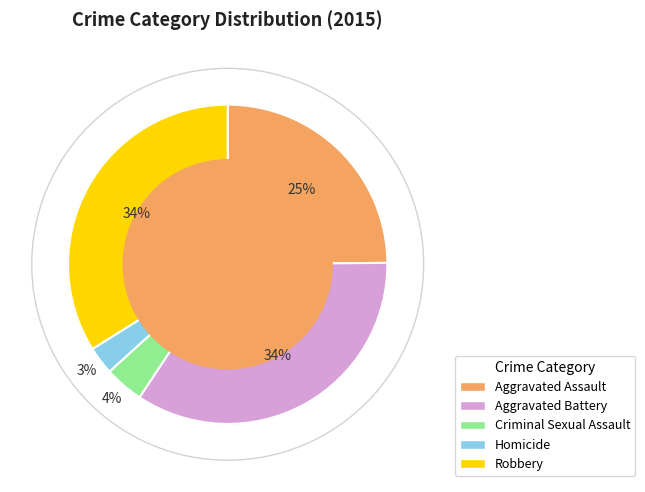

What is the ratio of the value at Robbery to the value at Aggravated Battery?

1.0